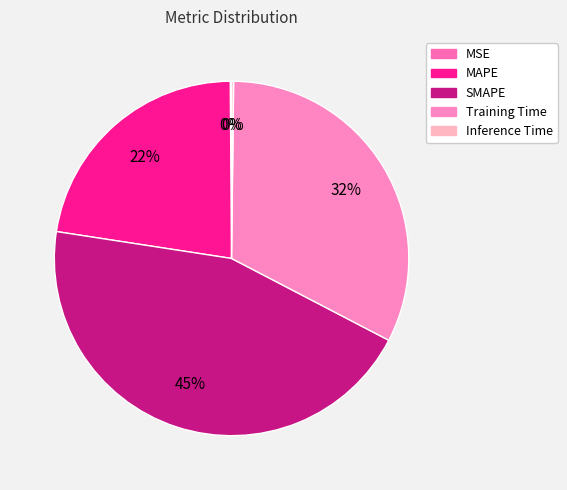

Is there a majority slice in this chart?

No